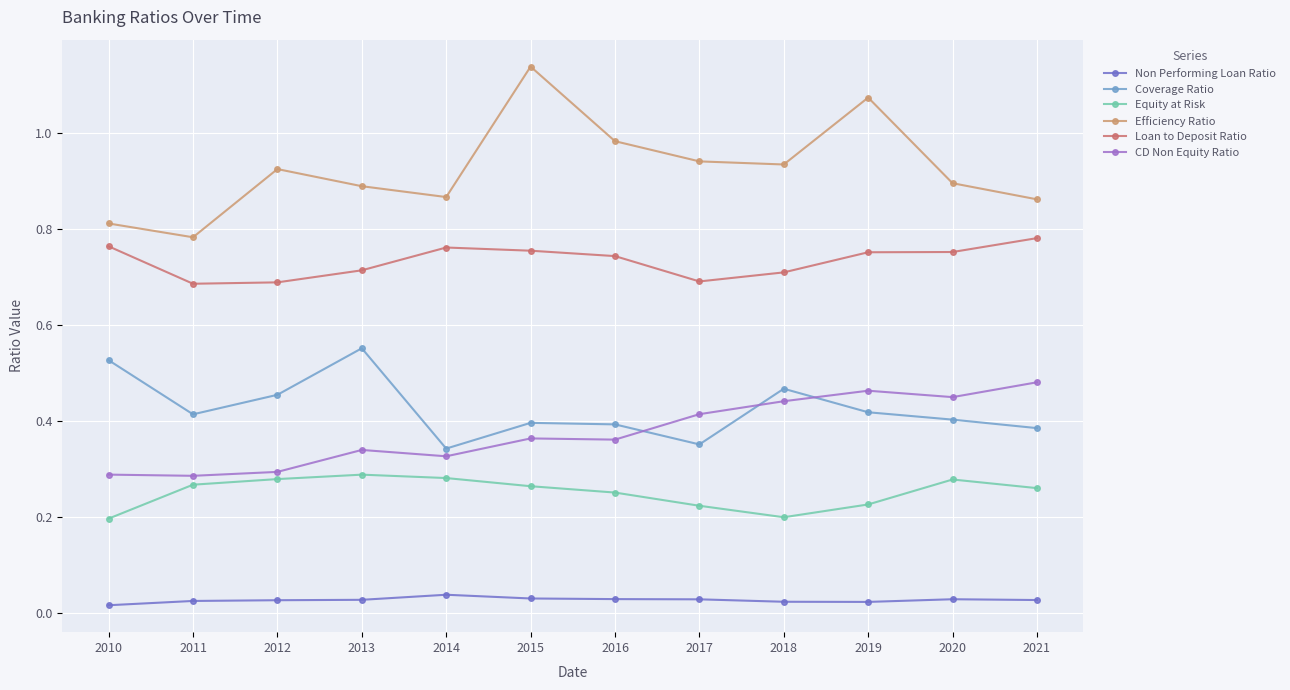

True or false: Non Performing Loan Ratio and CD Non Equity Ratio intersect in this chart.

False